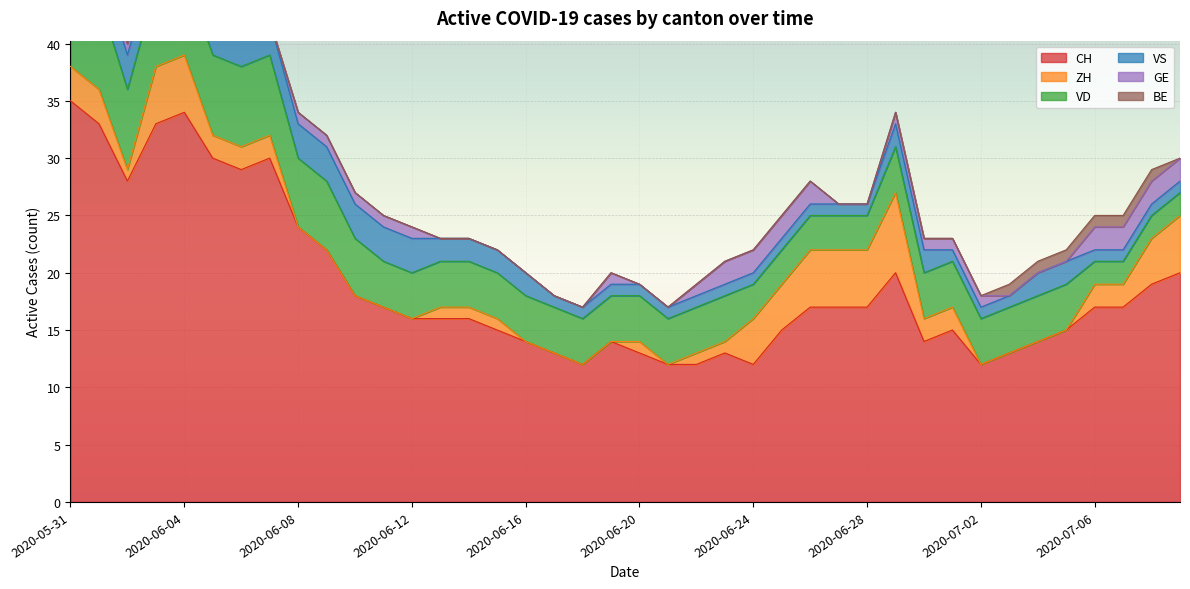

Reading right to left, what are all the values shown in this chart?

CH: 20	19	17	17	15	14	13	12	15	14	20	17	17	17	15	12	13	12	12	13	14	12	13	14	15	16	16	16	17	18	22	24	30	29	30	34	33	28	33	35
ZH: 5	4	2	2	0	0	0	0	2	2	7	5	5	5	4	4	1	1	0	1	0	0	0	0	1	1	1	0	0	0	0	0	2	2	2	5	5	1	3	3
VD: 2	2	2	2	4	4	4	4	4	4	4	3	3	3	3	3	4	4	4	4	4	4	4	4	4	4	4	4	4	5	6	6	7	7	7	7	7	7	8	8
VS: 1	1	1	1	2	2	1	1	1	2	2	1	1	1	1	1	1	1	1	1	1	1	1	2	2	2	2	3	3	3	3	3	3	3	3	3	3	3	3	5
GE: 2	2	2	2	0	0	0	1	1	1	1	0	0	2	2	2	2	1	0	0	1	0	0	0	0	0	0	1	1	1	1	1	0	0	1	1	1	1	0	0
BE: 0	1	1	1	1	1	1	0	0	0	0	0	0	0	0	0	0	0	0	0	0	0	0	0	0	0	0	0	0	0	0	0	0	0	0	0	0	0	1	1